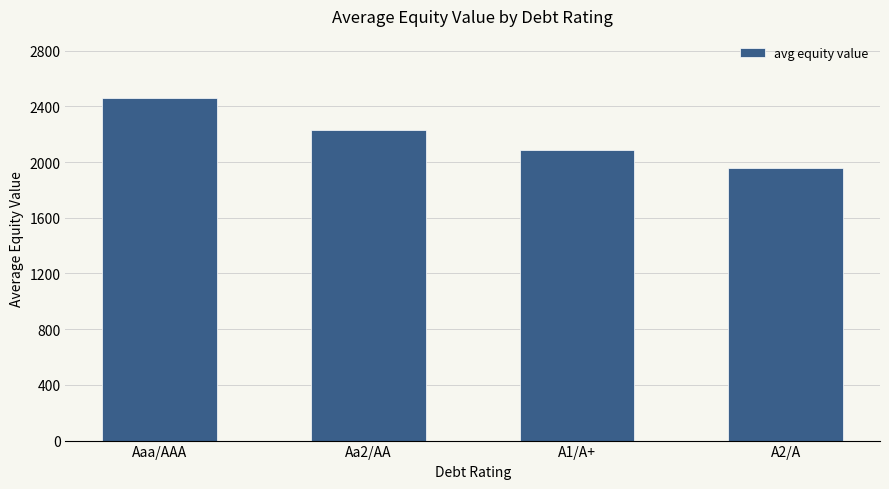

What is the approximate value at A2/A?

1955.0